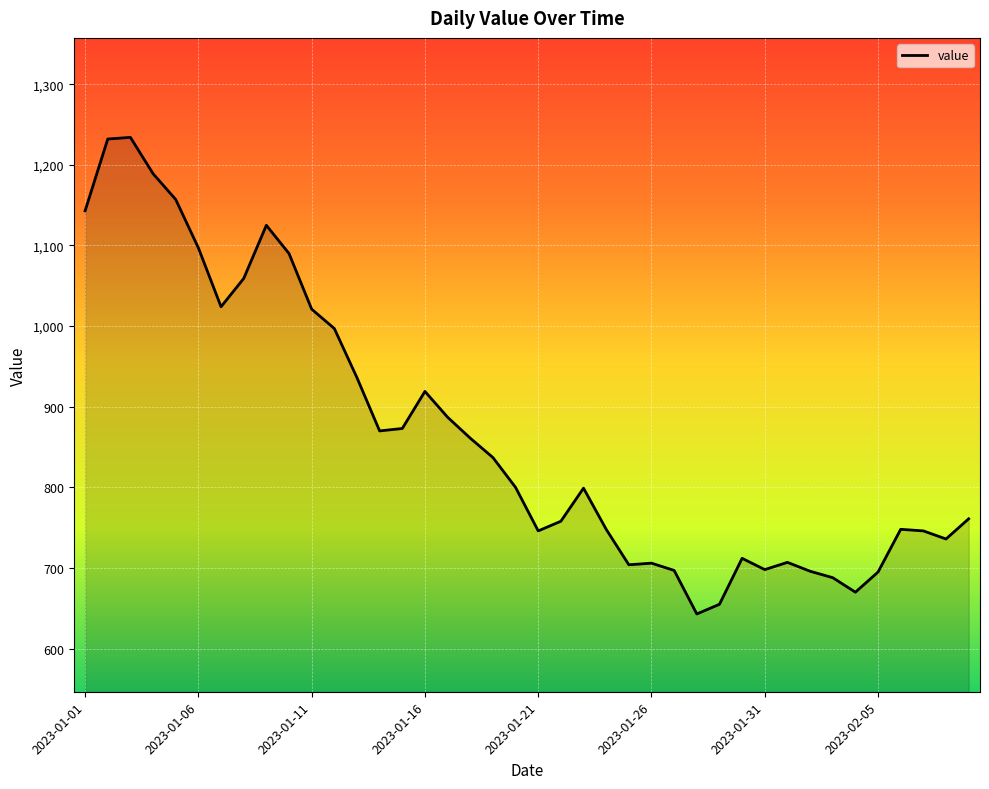

What is the smallest value displayed?

643